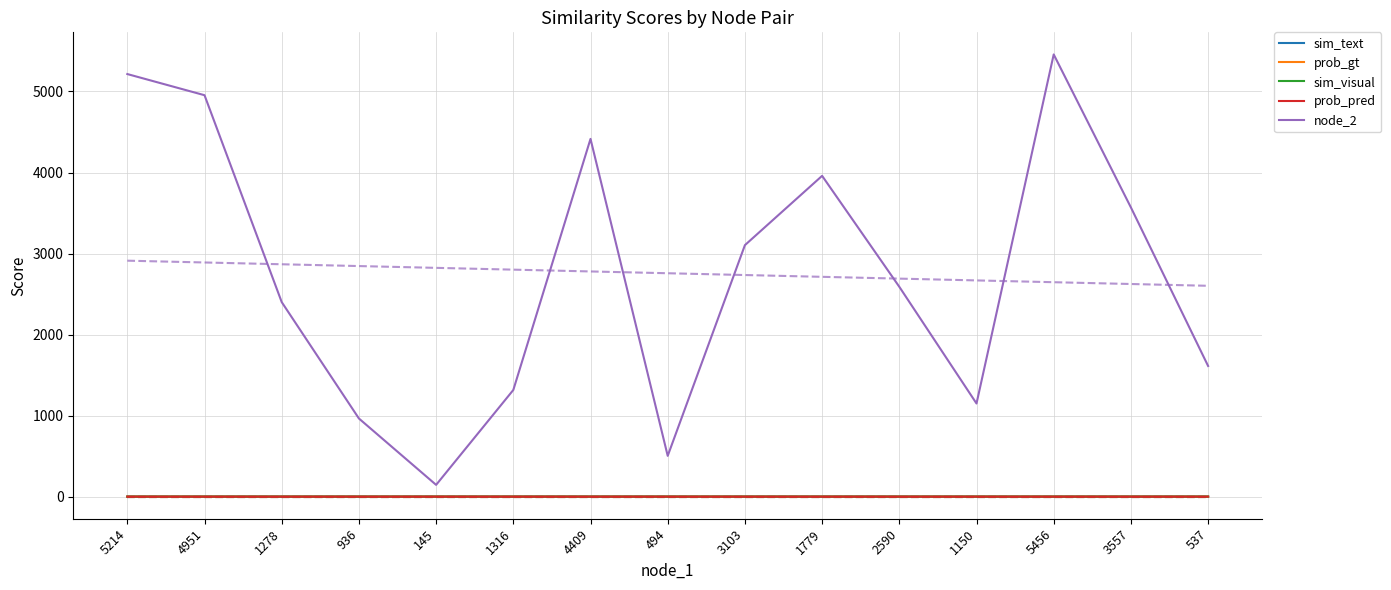

List the labels in order of node_2 value, largest first.

5456, 5214, 4951, 4409, 1779, 3557, 3103, 2590, 1278, 537, 1316, 1150, 936, 494, 145